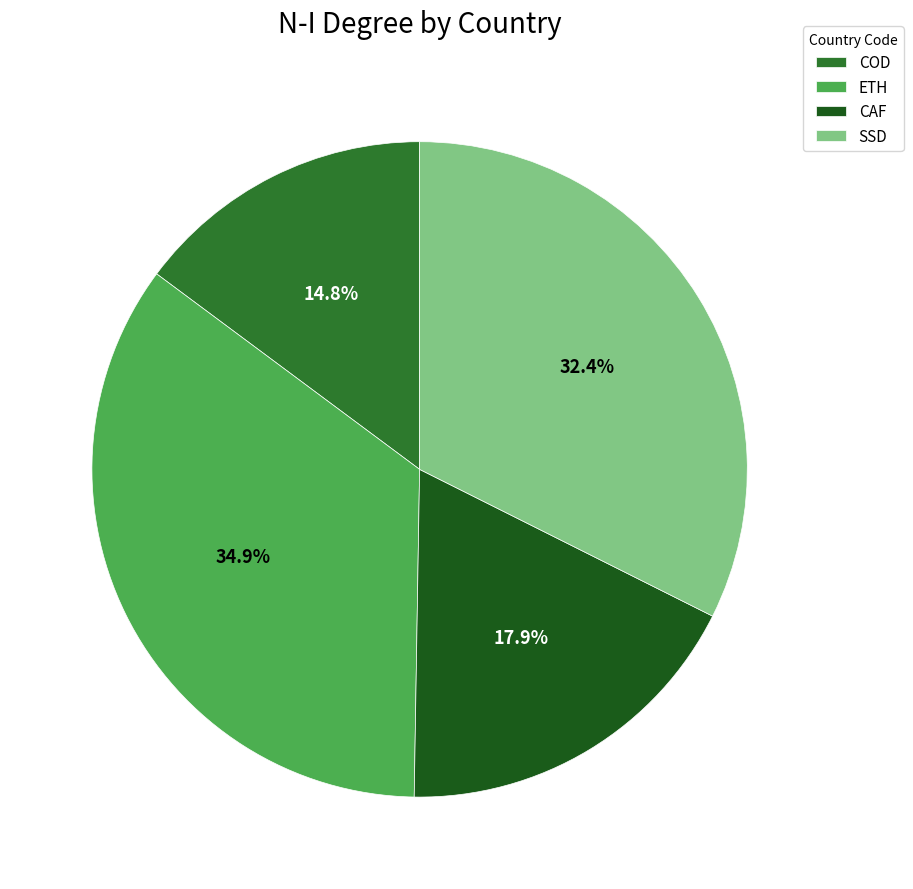

Which category has the biggest portion of the pie?

ETH